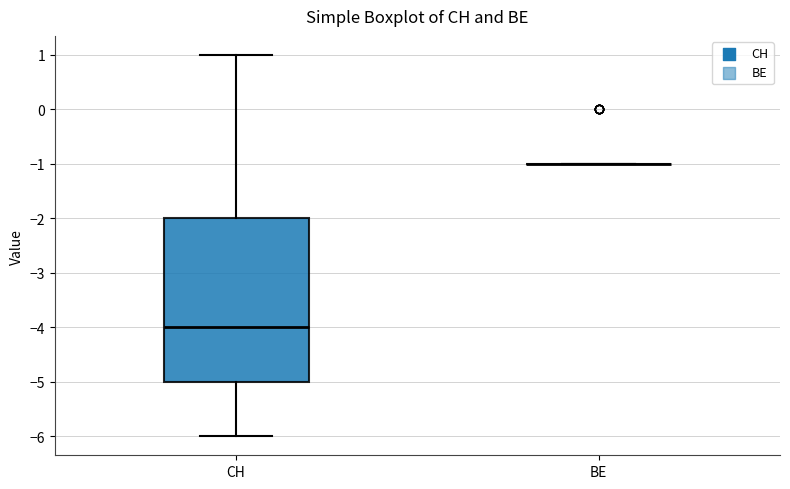

Reading left to right, read every box against the y-axis: the position of its median line, the range the box covers, and the ends of its whiskers. The values are not printed on the chart, so give them approximately, as read against the axis.

CH: median -4, box -5 to -2, whiskers -6 to 1
BE: box collapsed to a line at -1, whiskers -1 to -1